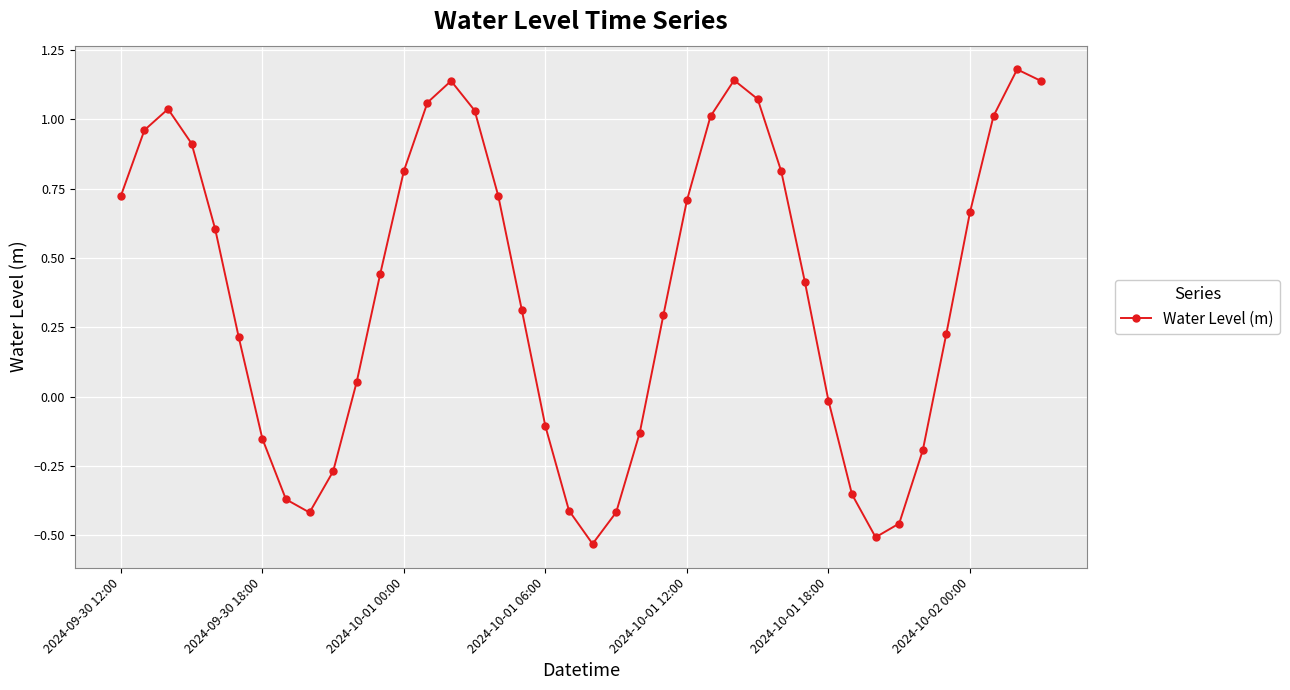

True or false: the data has more than 1 interior local peaks.

True